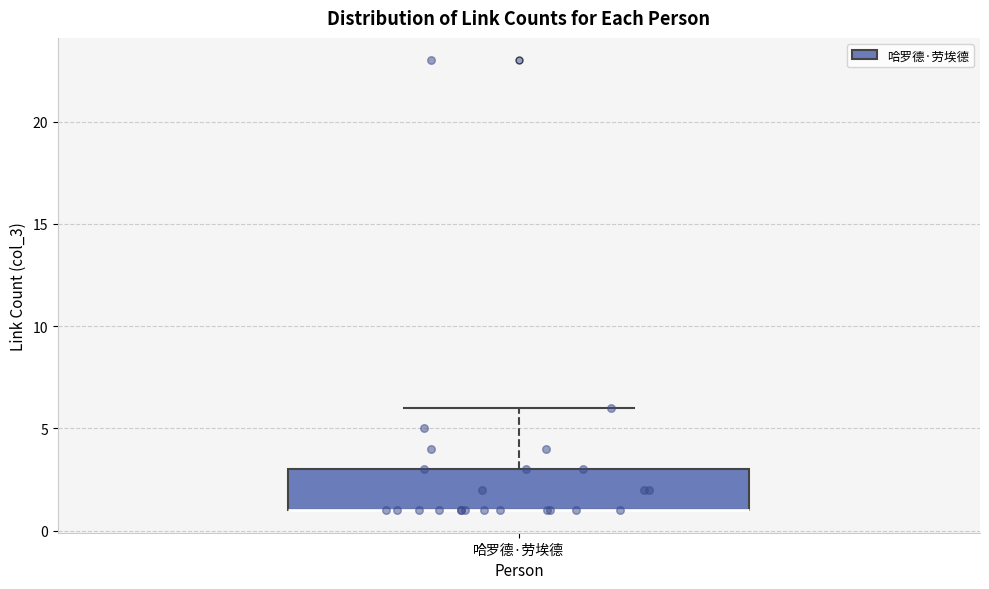

Where is the lower edge of the box for 哈罗德·劳埃德 on the y-axis? The values are not printed on the chart, so give them approximately, as read against the axis.

1